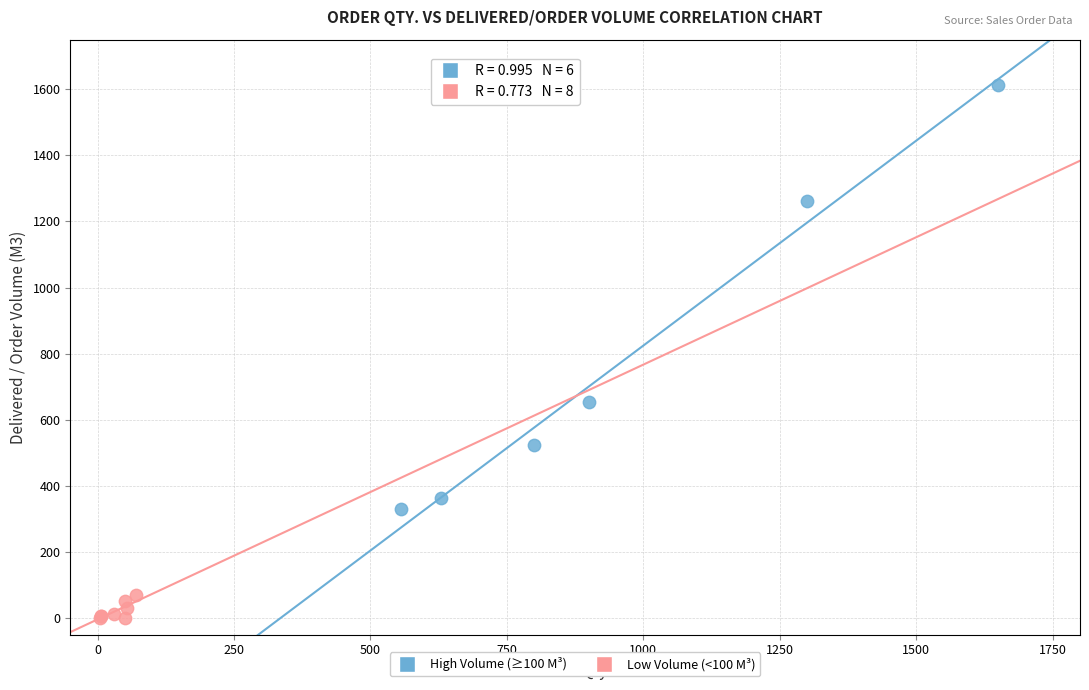

Which series reaches the maximum Y coordinate?

High Volume (≥100 M³)